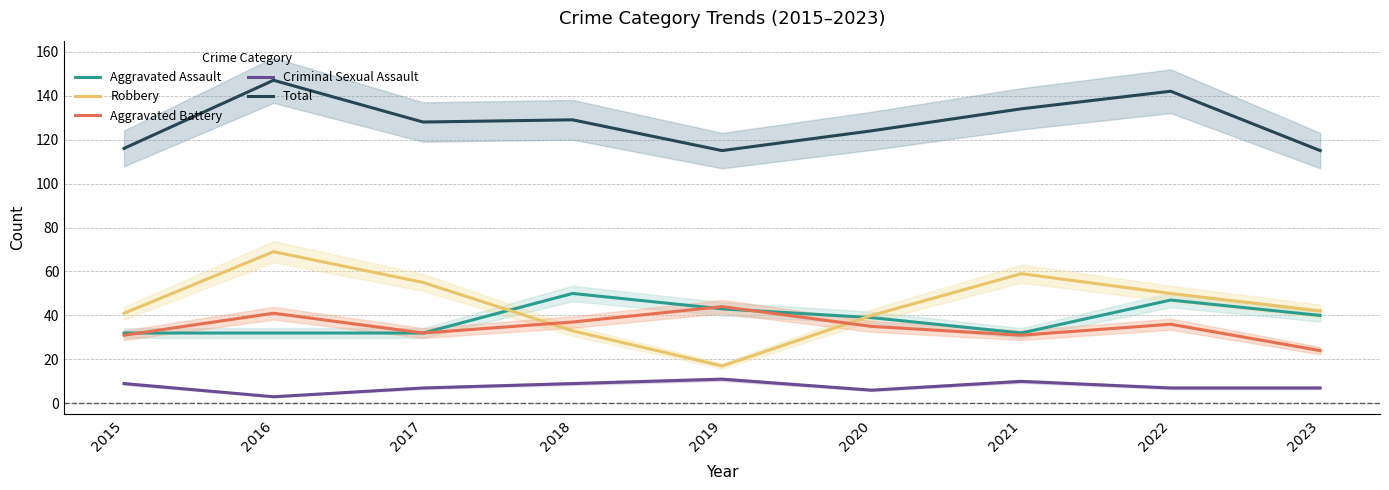

Is this an area chart (filled region under the line)?

No